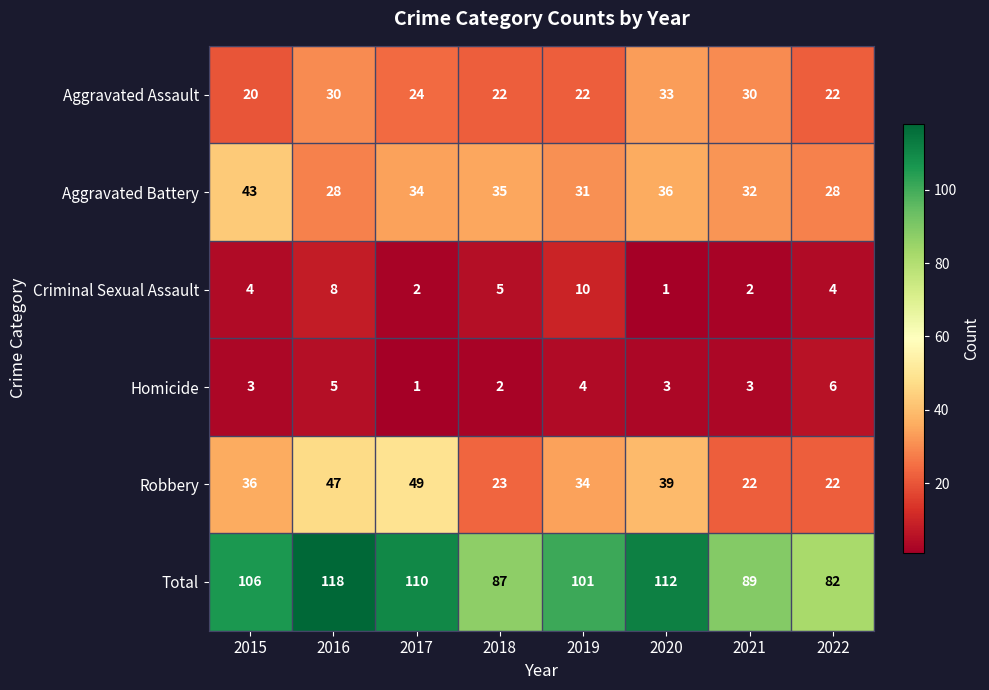

Count the number of data series in this chart.

6